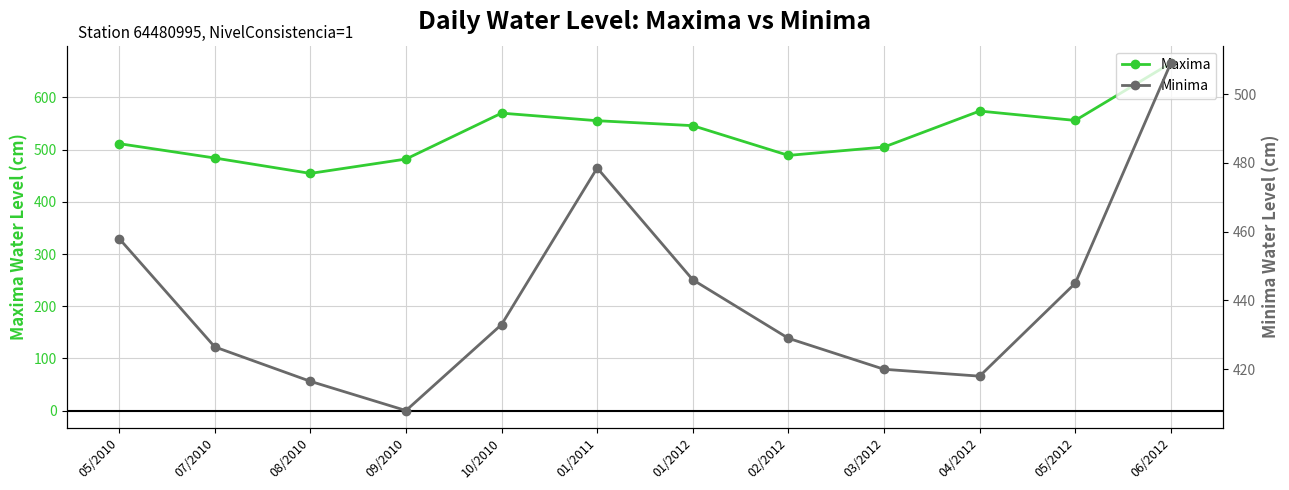

At which category is the sum across all series the highest?

06/2012